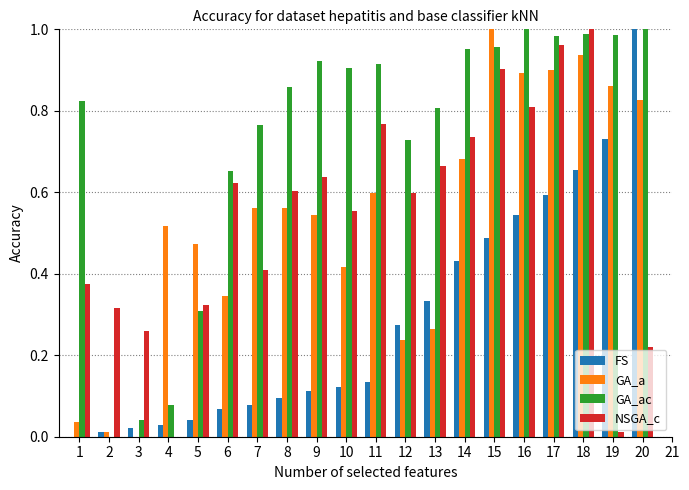

Which series has the largest total across all categories?

GA_ac